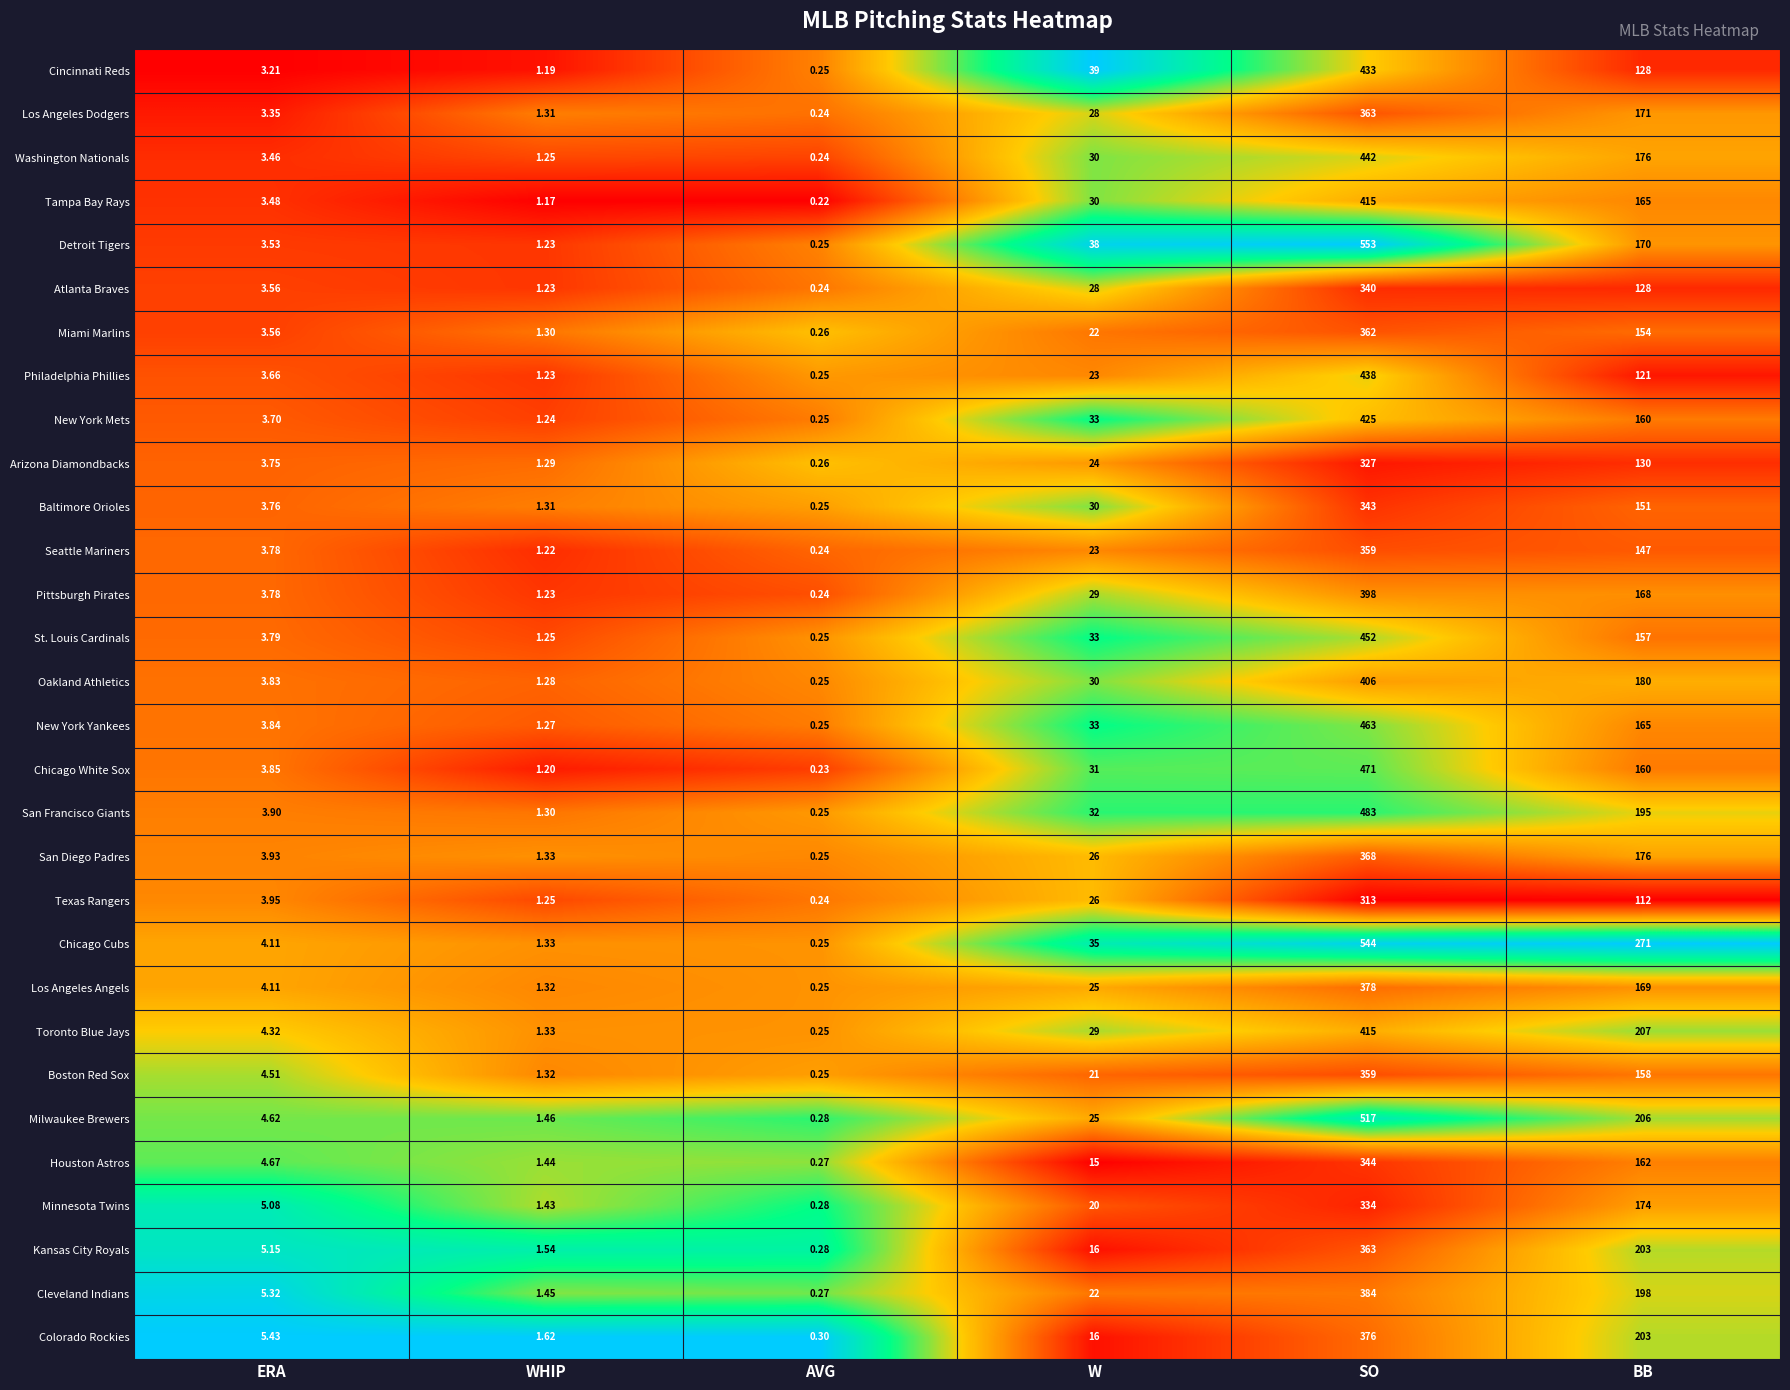

Is the value of Baltimore Orioles at W greater than the value of Pittsburgh Pirates at WHIP?

Yes